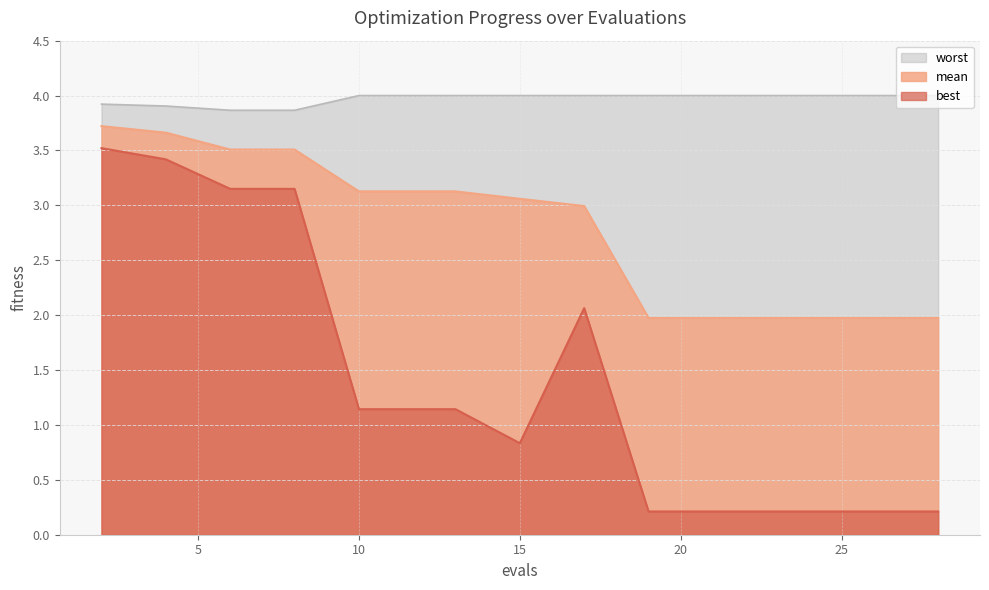

Rank the categories by mean value from highest to lowest.

2, 4, 6, 8, 10, 12, 13, 15, 17, 19, 21, 23, 24, 26, 28